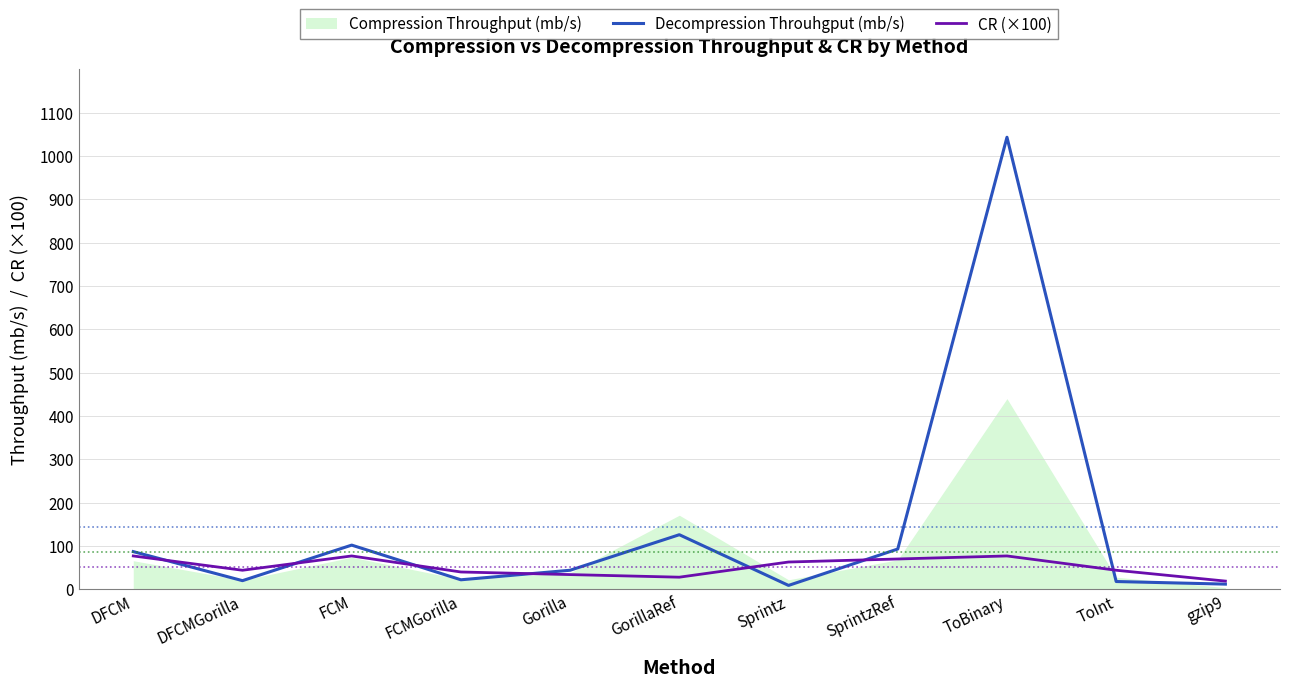

The value of Decompression Throuhgput (mb/s) at DFCM is 87.0. True or false?

True